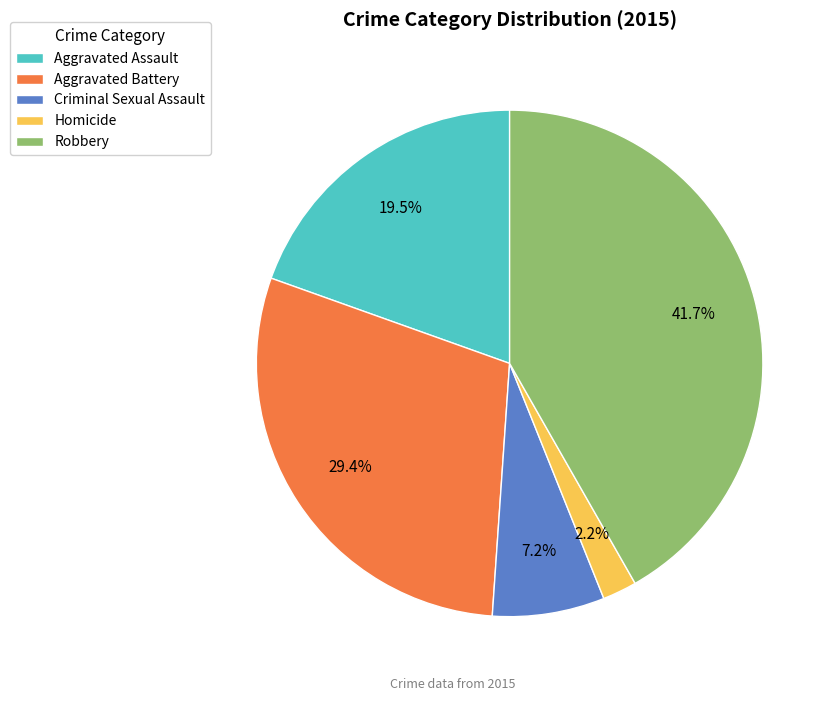

Which slice is the smallest?

Homicide